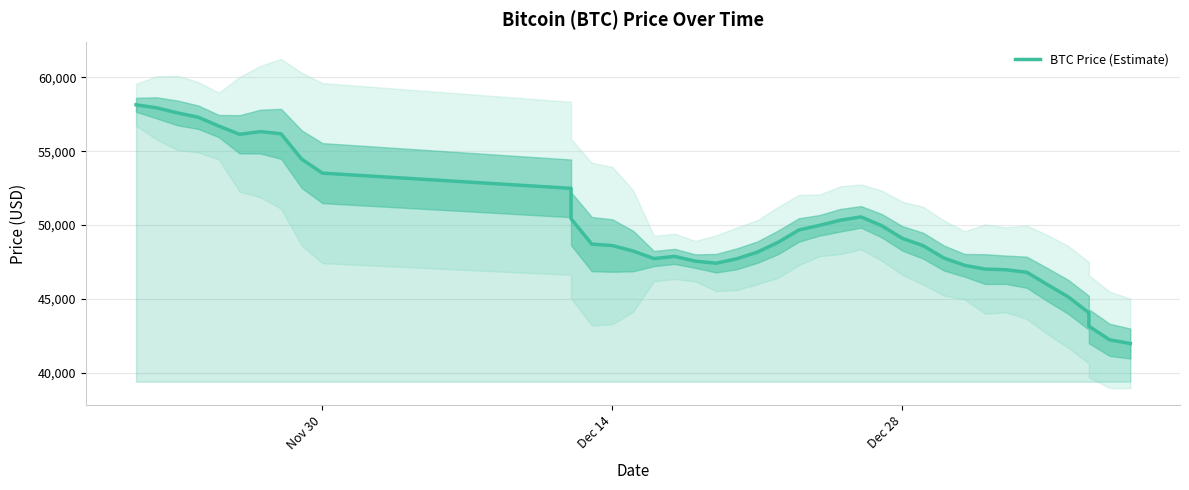

True or false: there are more than 0 points higher than both neighbors.

True